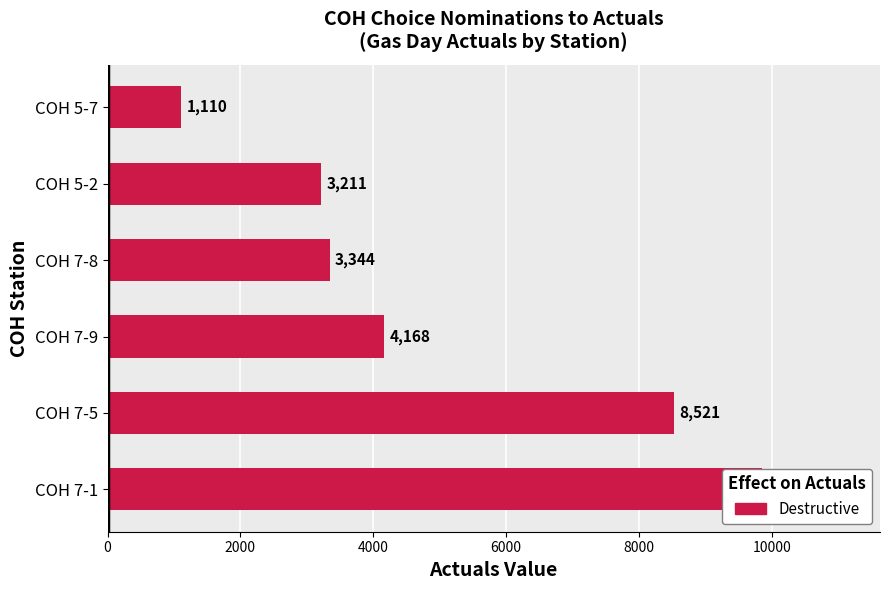

What is the maximum value shown in the chart?

9853